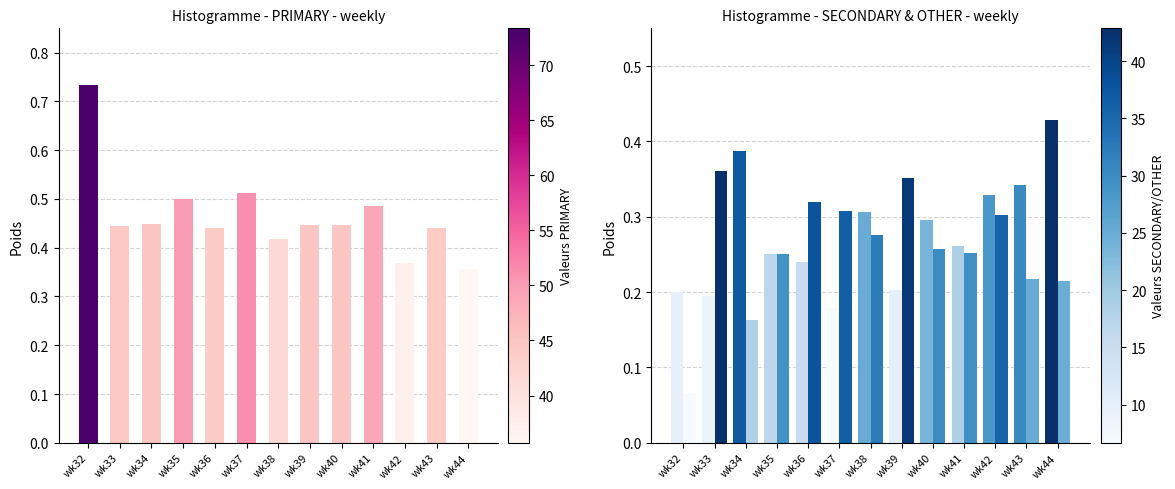

What is the average value of the PRIMARY series?

0.5